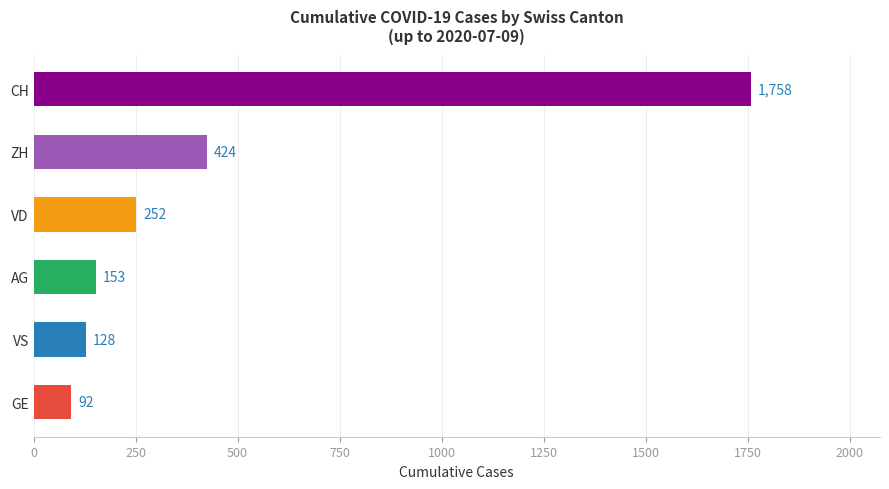

At which category does the chart reach its minimum across all series?

GE